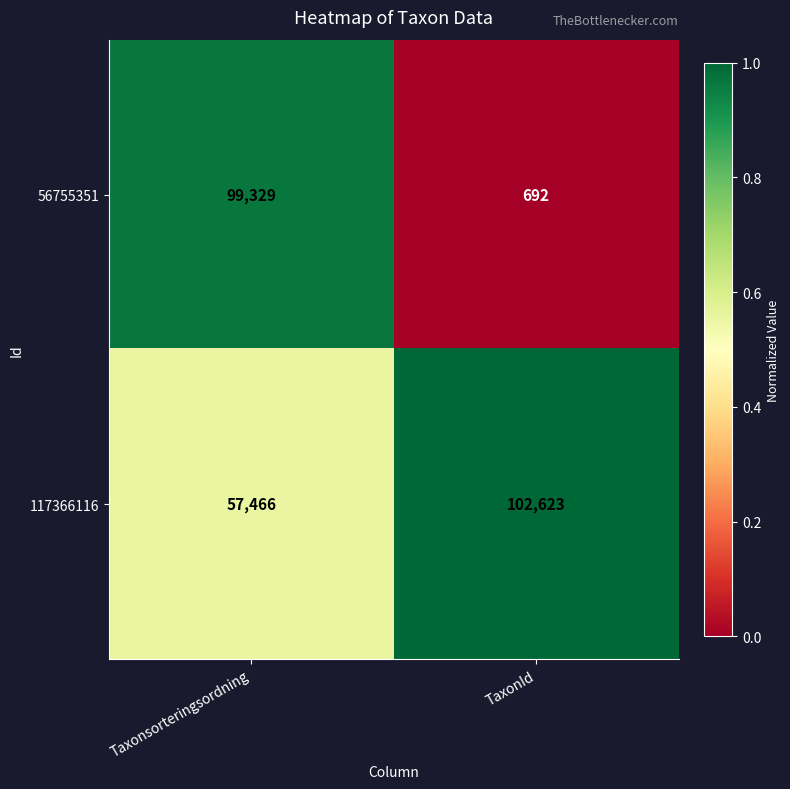

Between Taxonsorteringsordning and TaxonId, which series saw the biggest shift?

56755351